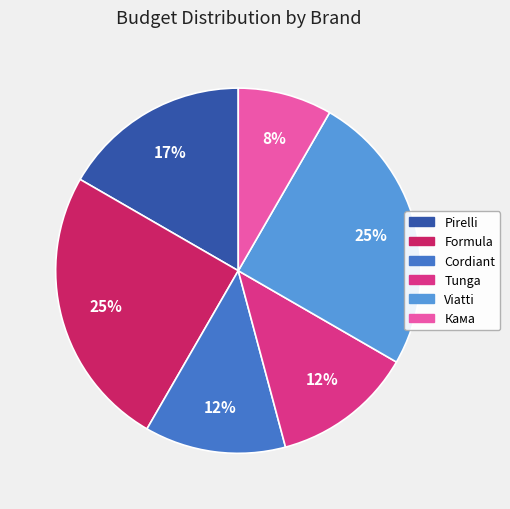

Does any single category account for the majority?

No